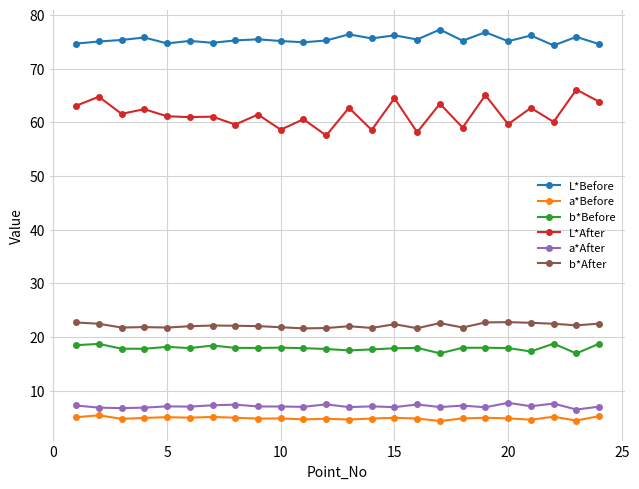

How many lines are shown in the chart?

6